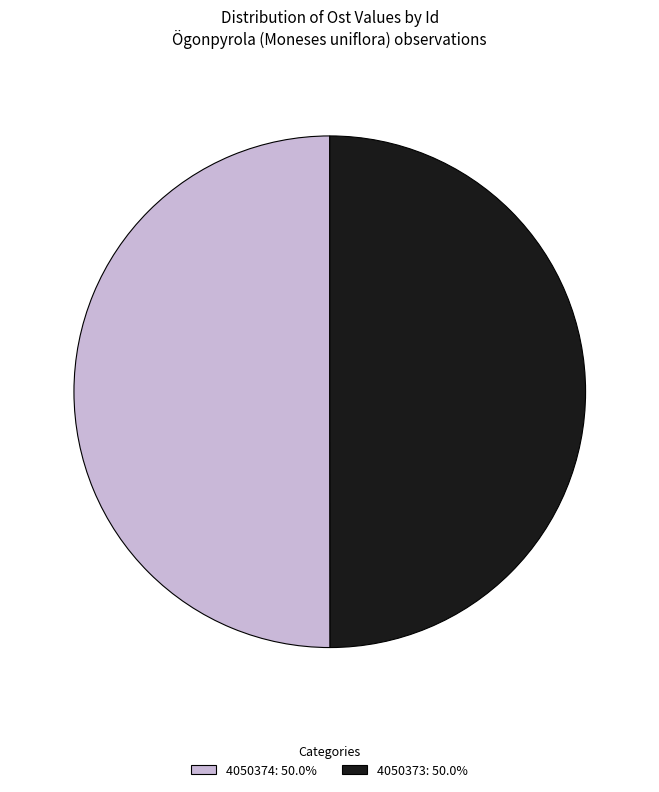

The 4050374 slice represents 50% of the pie. True or false?

True